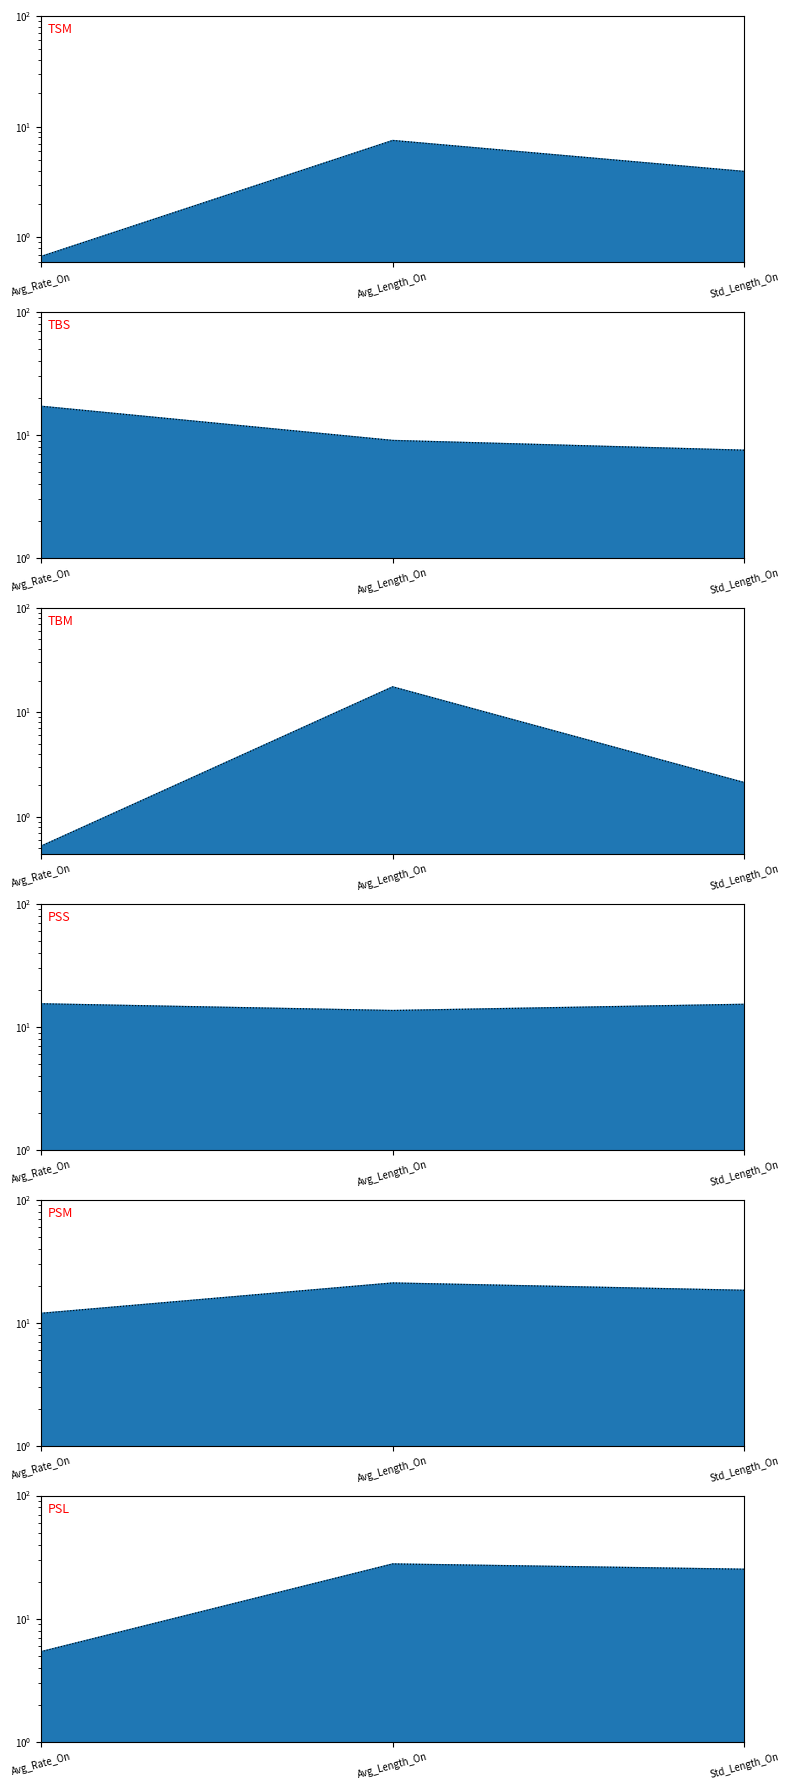

Between Avg_Rate_On and Std_Length_On, which series saw the biggest shift?

PSL